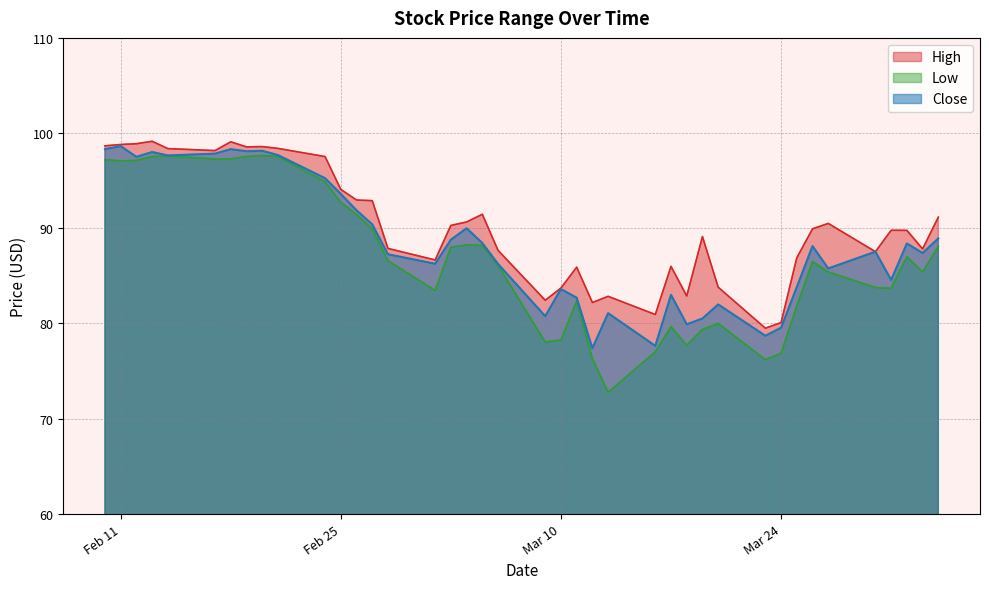

How many values in the Low series exceed 86?

22